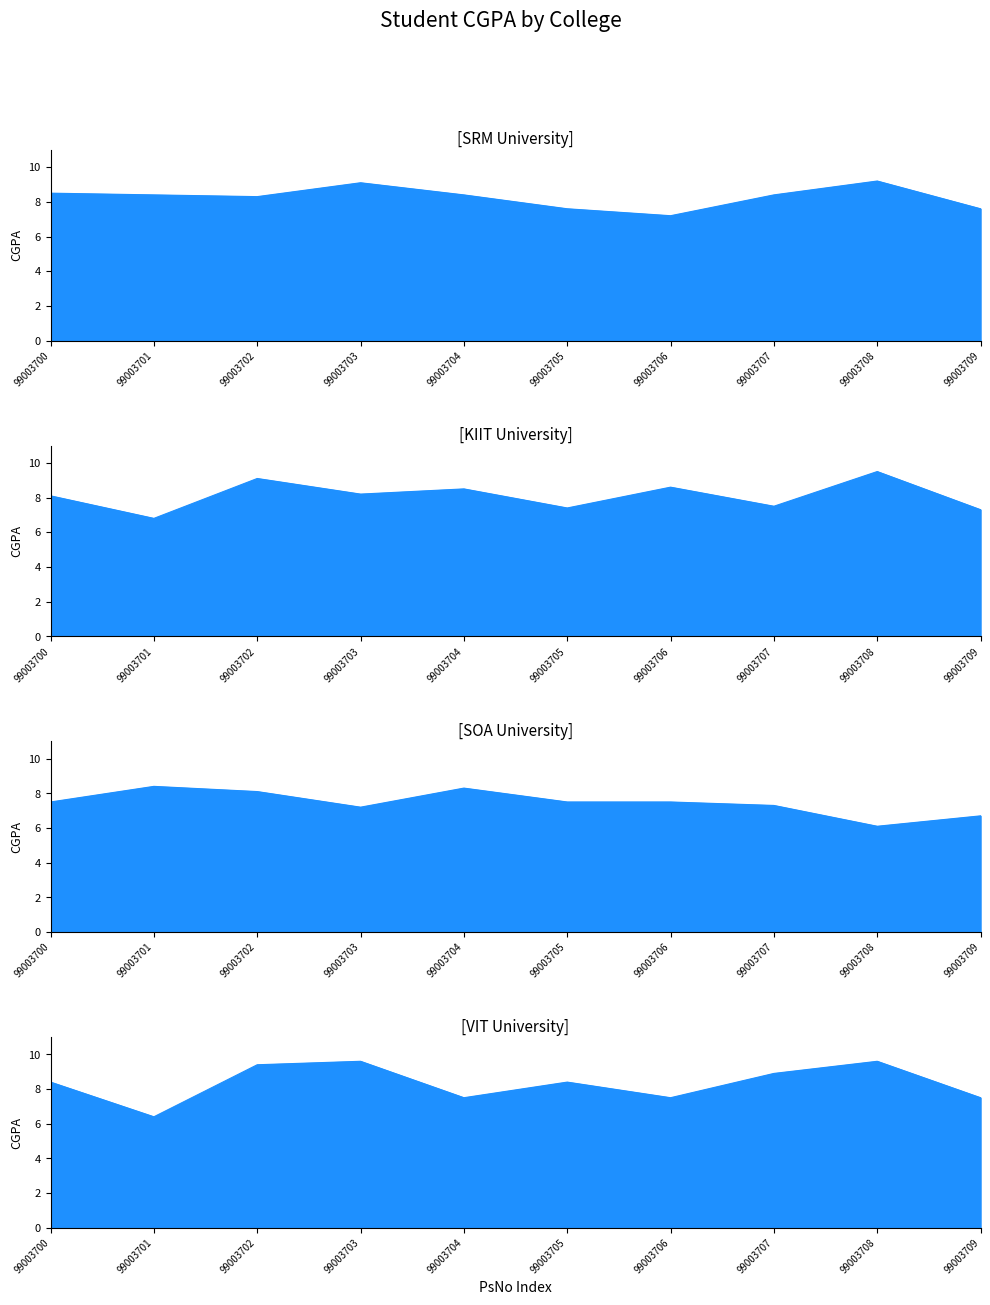

What is the lowest value of the VIT University series?

6.4